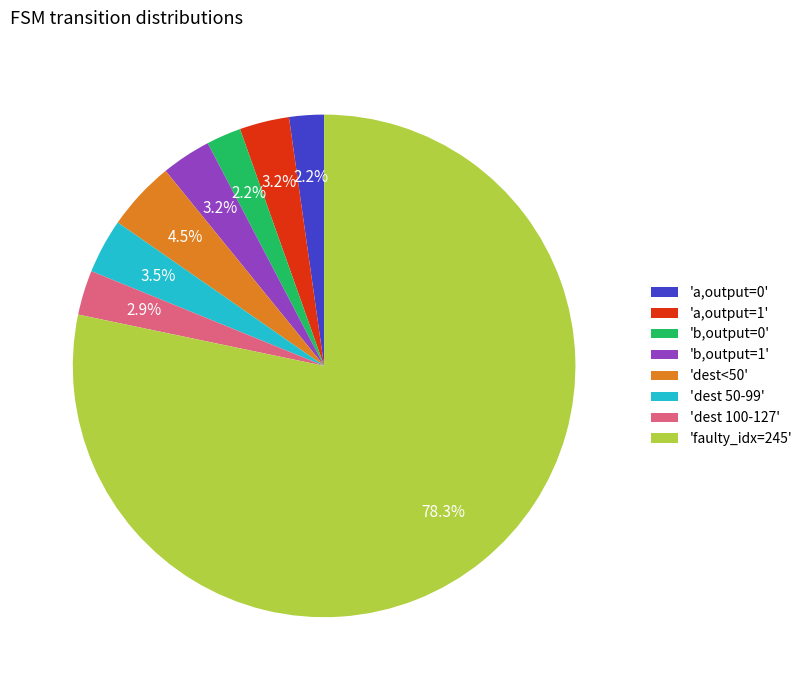

Do 'b,output=1' and 'dest 50-99' together represent more than half of the pie?

No